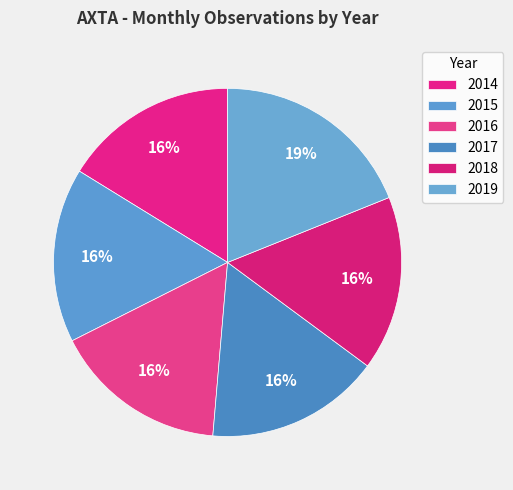

Is there any slice that represents more than half of the pie?

No